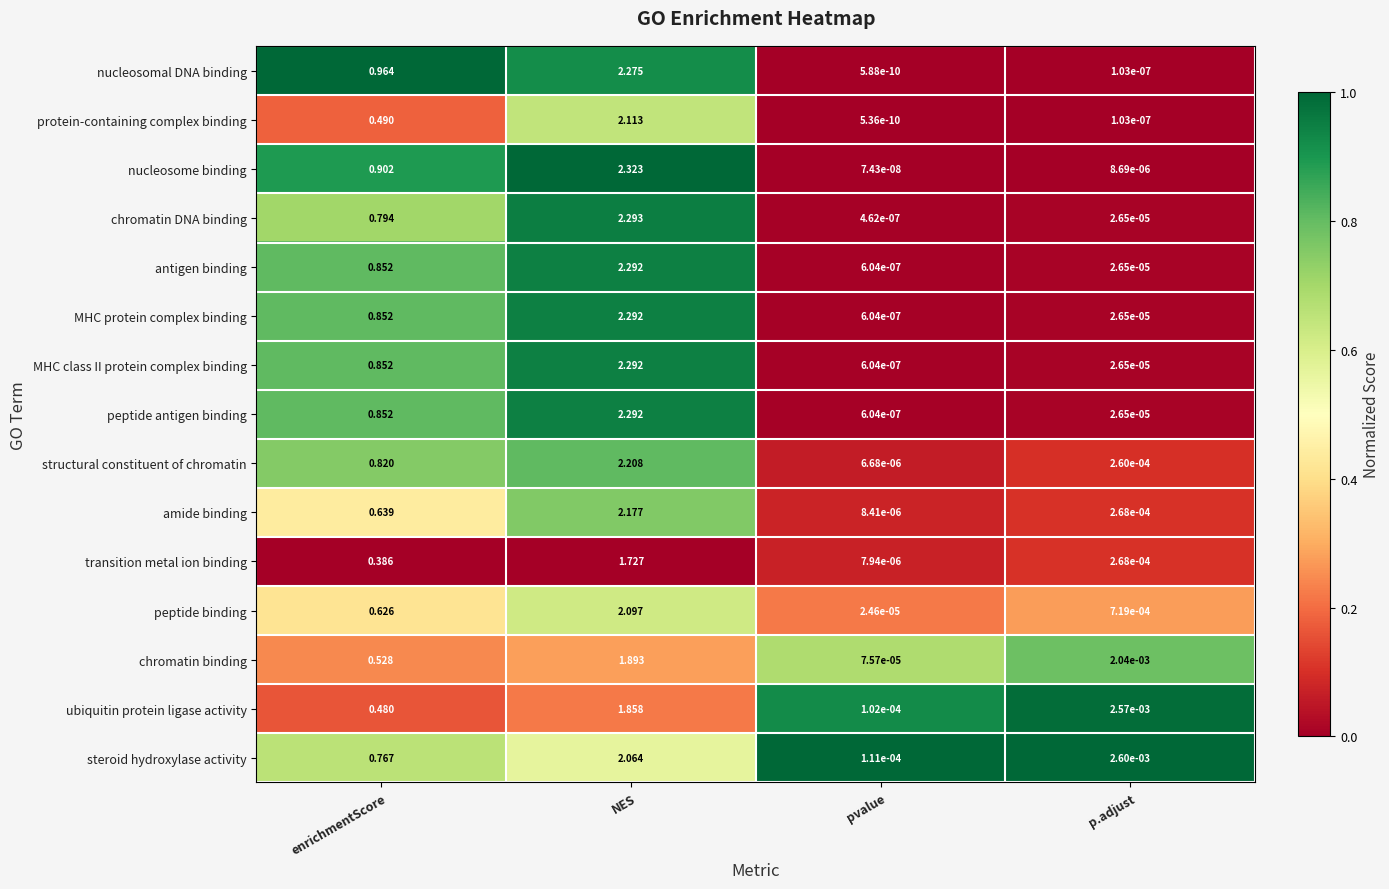

Which label corresponds to the smallest value in the chart?

pvalue